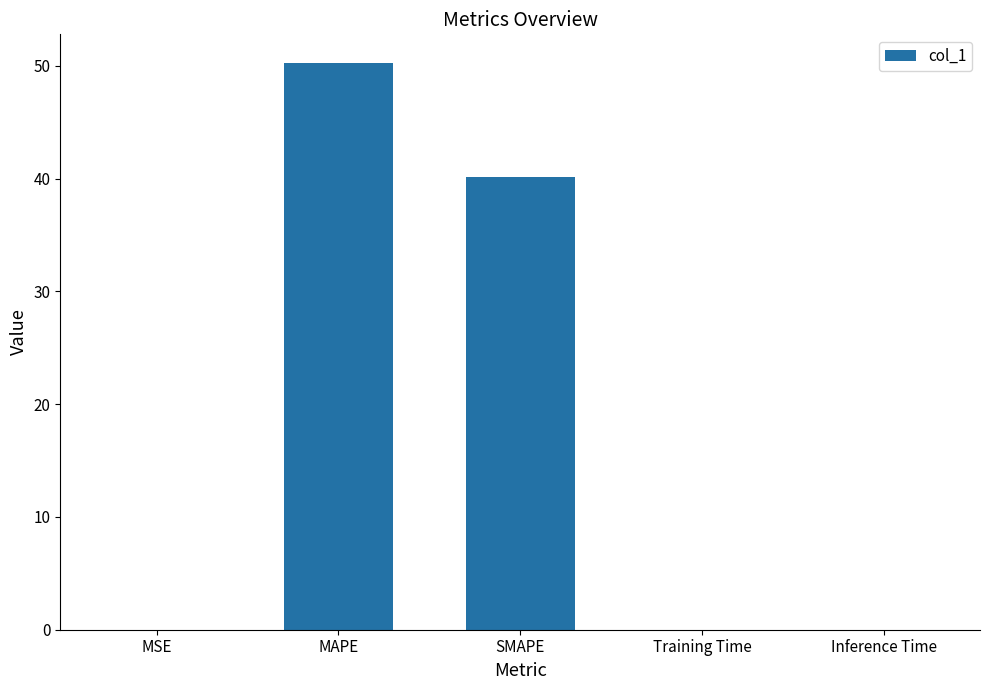

Between SMAPE and Training Time, which is larger?

SMAPE